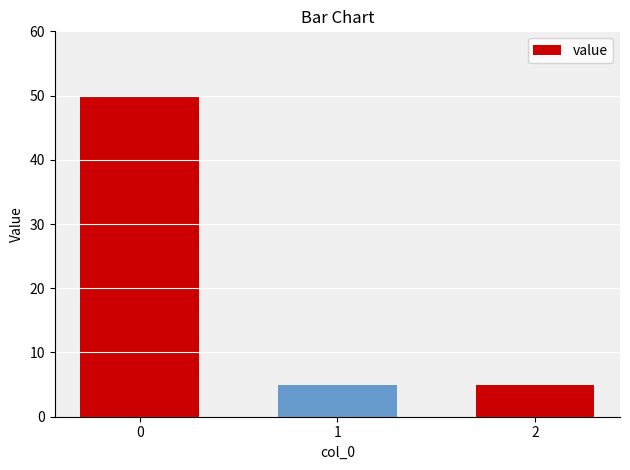

What is the difference between the maximum and minimum values?

45